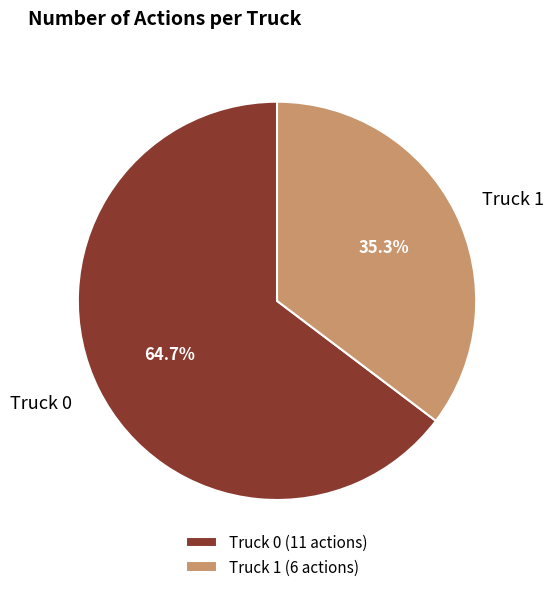

Is it true that Truck 0 is 65% of the pie?

True